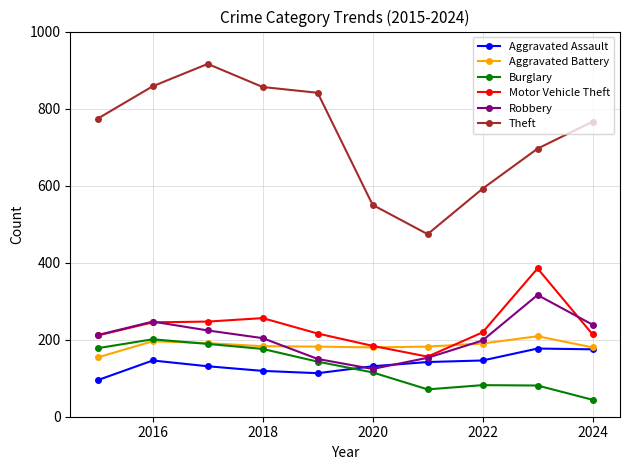

What is the value of the Aggravated Assault point at the 6th from the left?

131